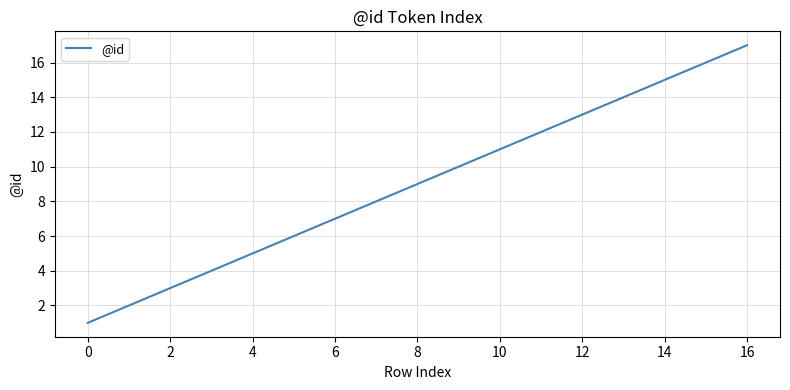

What is the difference between the maximum and minimum values?

16